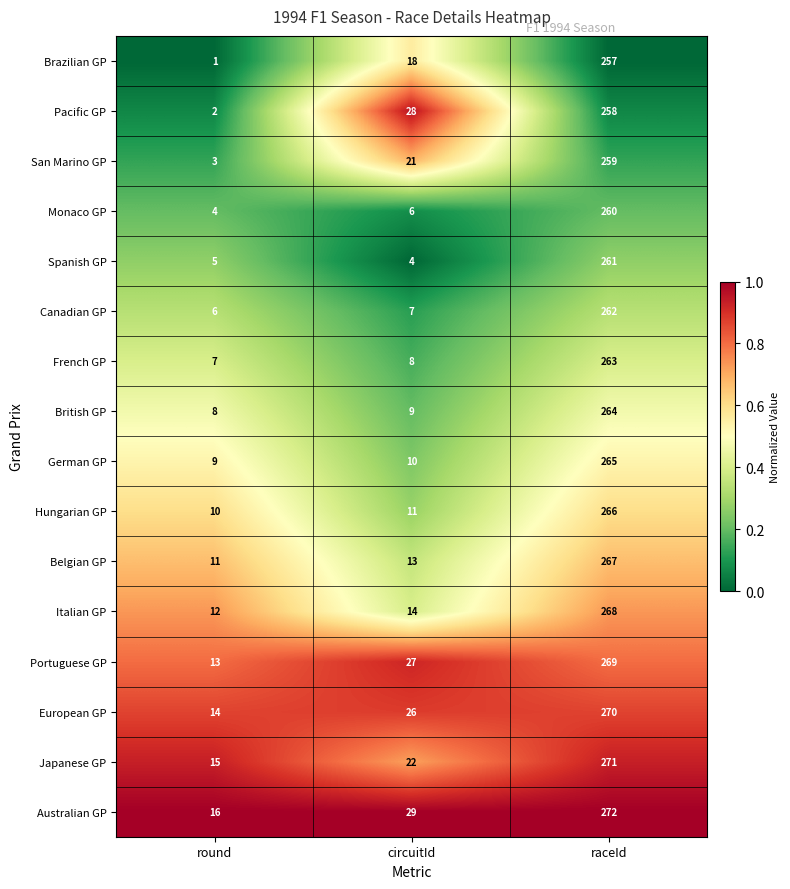

Which series has the widest spread of values?

Spanish GP